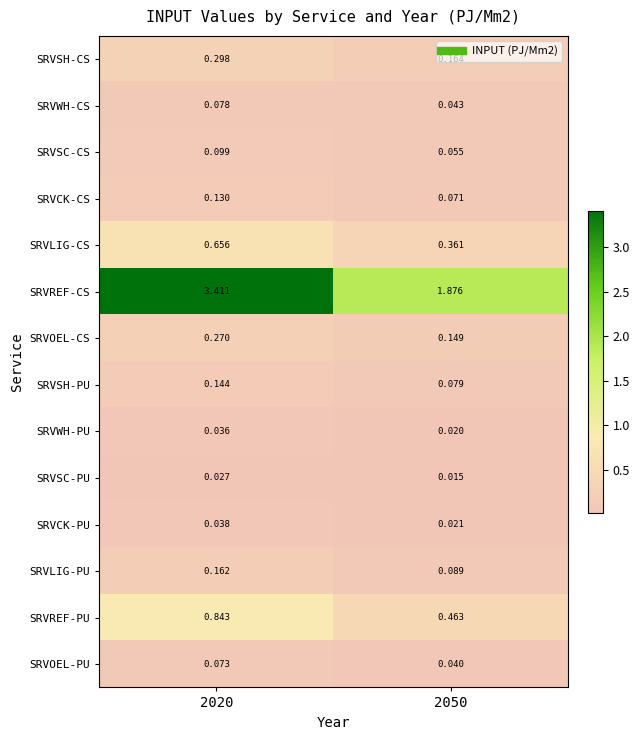

List the series in order of their peak value, highest first.

SRVREF-CS, SRVREF-PU, SRVLIG-CS, SRVSH-CS, SRVOEL-CS, SRVLIG-PU, SRVSH-PU, SRVCK-CS, SRVSC-CS, SRVWH-CS, SRVOEL-PU, SRVCK-PU, SRVWH-PU, SRVSC-PU